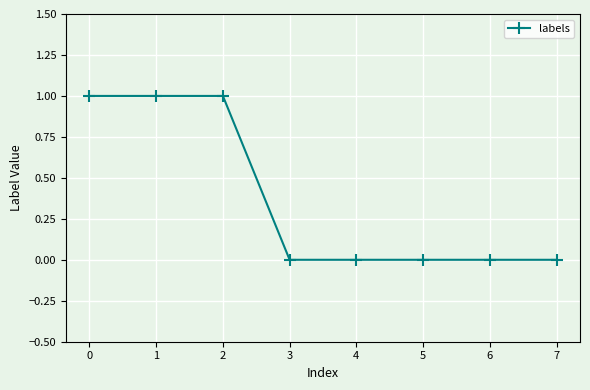

The value at 4 is 1. True or false?

False